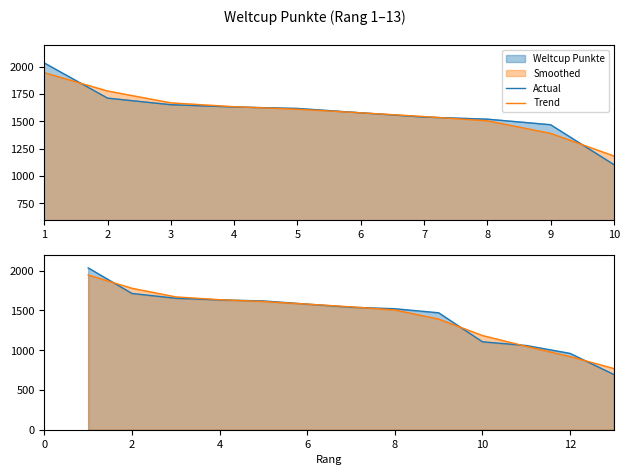

Is it true that Actual equals 443.9 at 6?

False